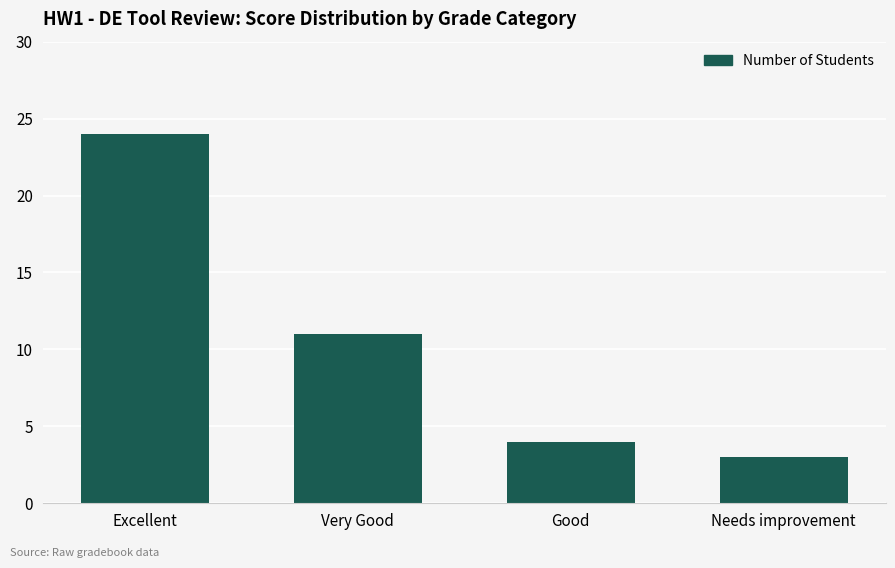

What is the maximum value shown in the chart?

24